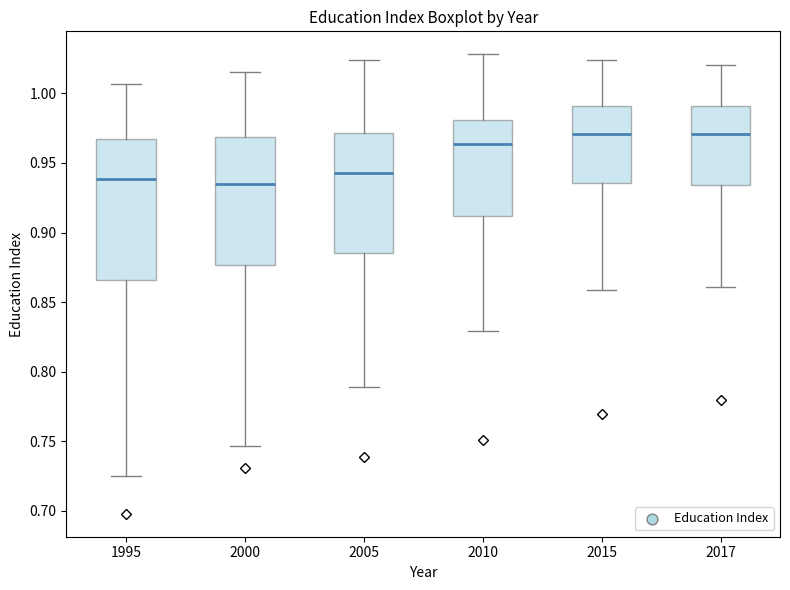

Reading left to right, read every box against the y-axis: the position of its median line, the range the box covers, and the ends of its whiskers. The values are not printed on the chart, so give them approximately, as read against the axis.

1995: median 0.940, box 0.865 to 0.965, whiskers 0.725 to 1.005
2000: median 0.935, box 0.875 to 0.970, whiskers 0.745 to 1.015
2005: median 0.945, box 0.885 to 0.970, whiskers 0.790 to 1.025
2010: median 0.965, box 0.910 to 0.980, whiskers 0.830 to 1.030
2015: median 0.970, box 0.935 to 0.990, whiskers 0.860 to 1.025
2017: median 0.970, box 0.935 to 0.990, whiskers 0.860 to 1.020